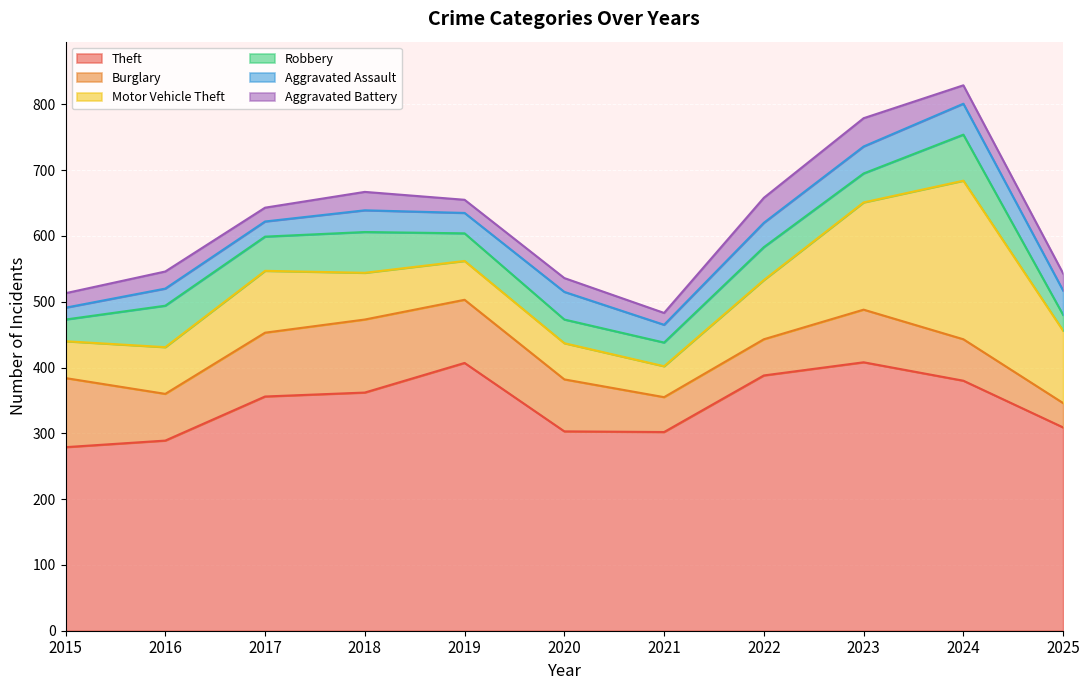

Rank the series at 2020 from lowest to highest value.

Aggravated Battery, Robbery, Aggravated Assault, Motor Vehicle Theft, Burglary, Theft